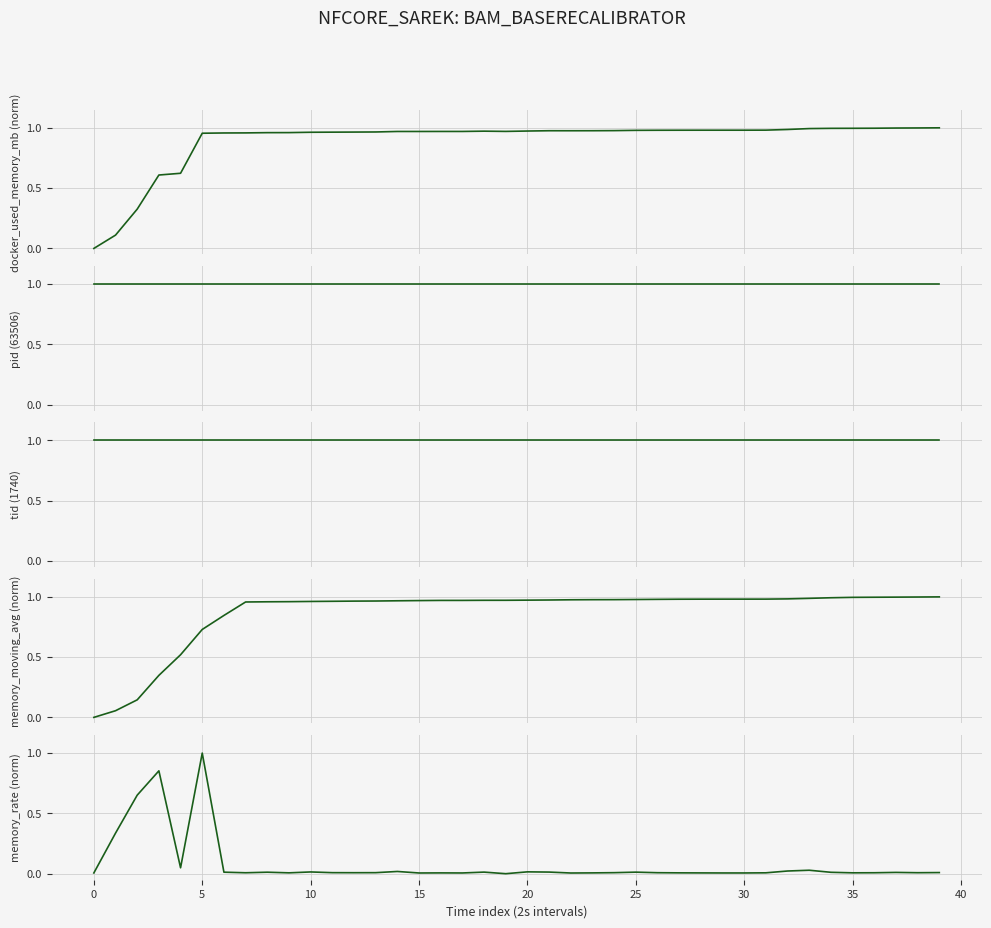

Between 15 and 40, which series saw the biggest shift?

memory_moving_avg (norm)